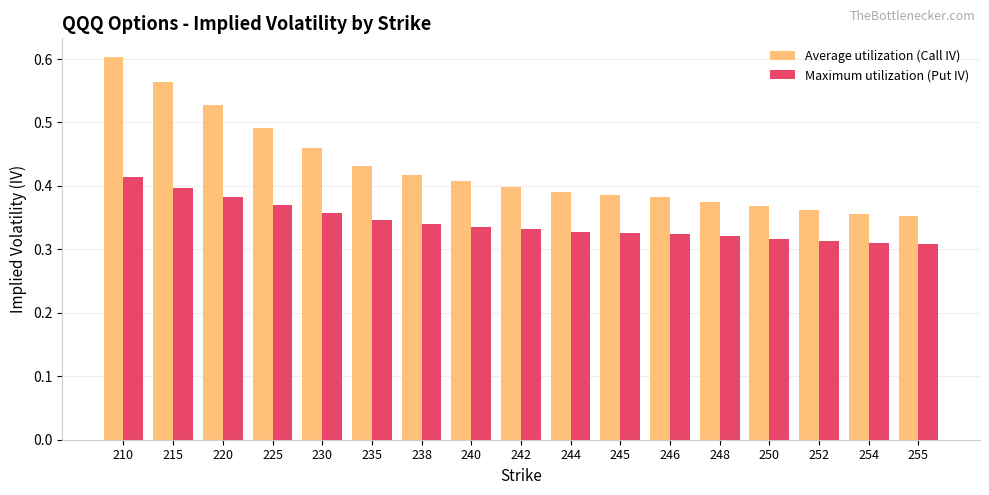

Which series changed the most between 248 and 255?

Average utilization (Call IV)